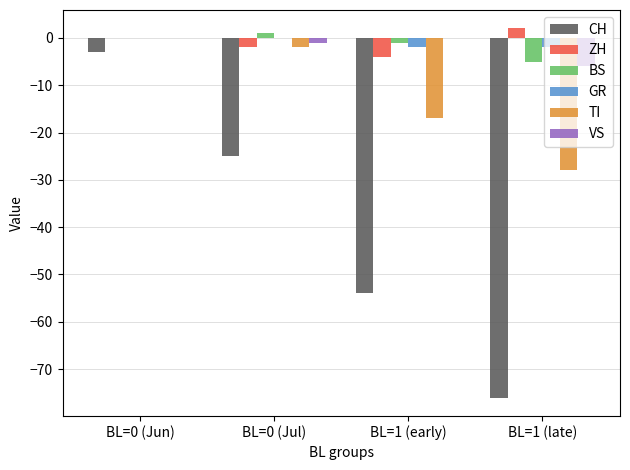

How many data points does each series have?

4